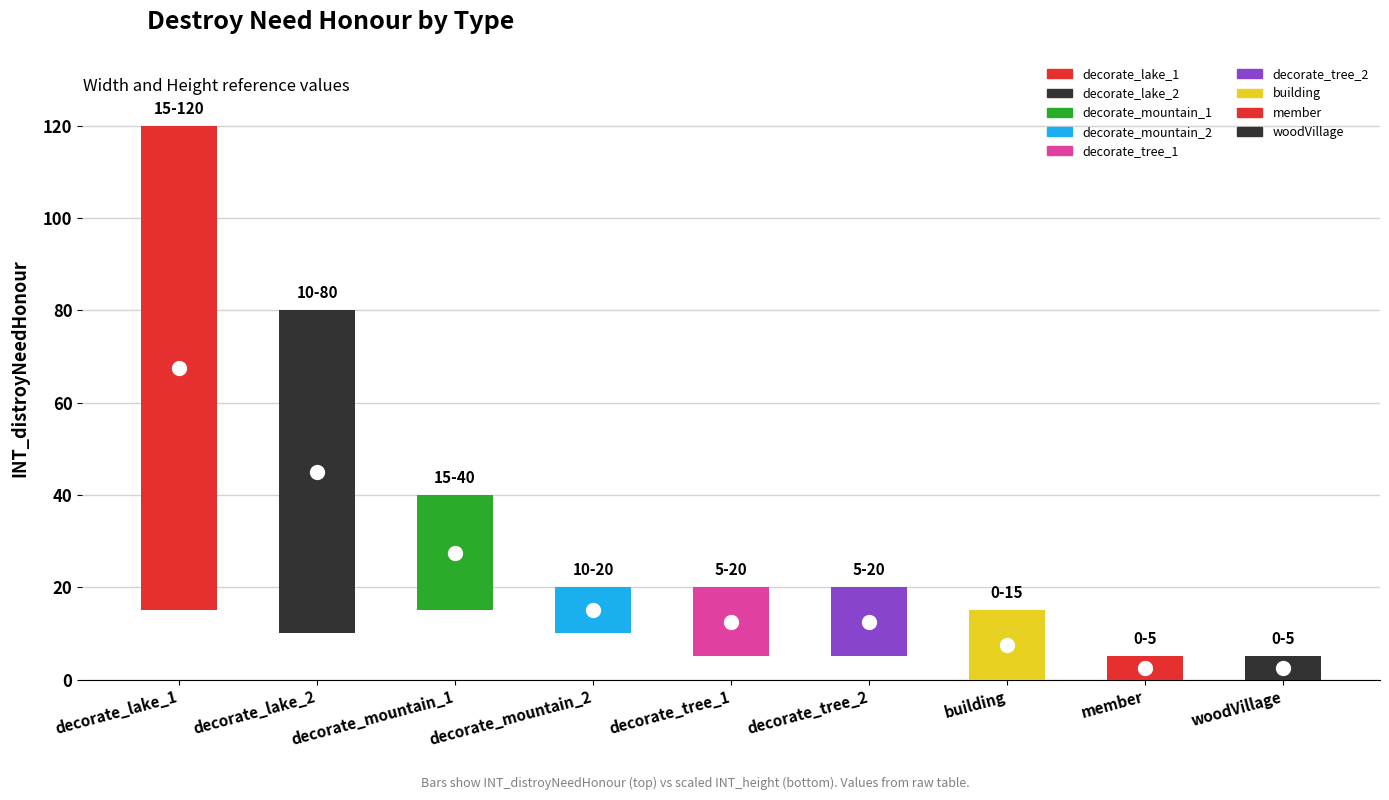

What position from the left is building?

7